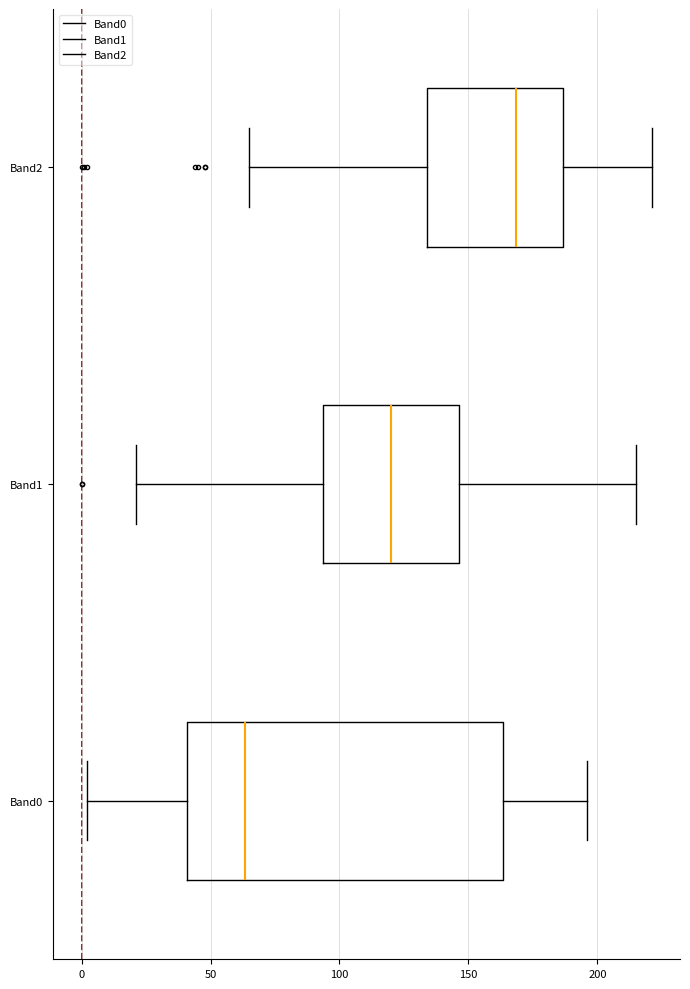

Where does the left whisker of the box for Band0 end on the x-axis? The values are not printed on the chart, so give them approximately, as read against the axis.

0